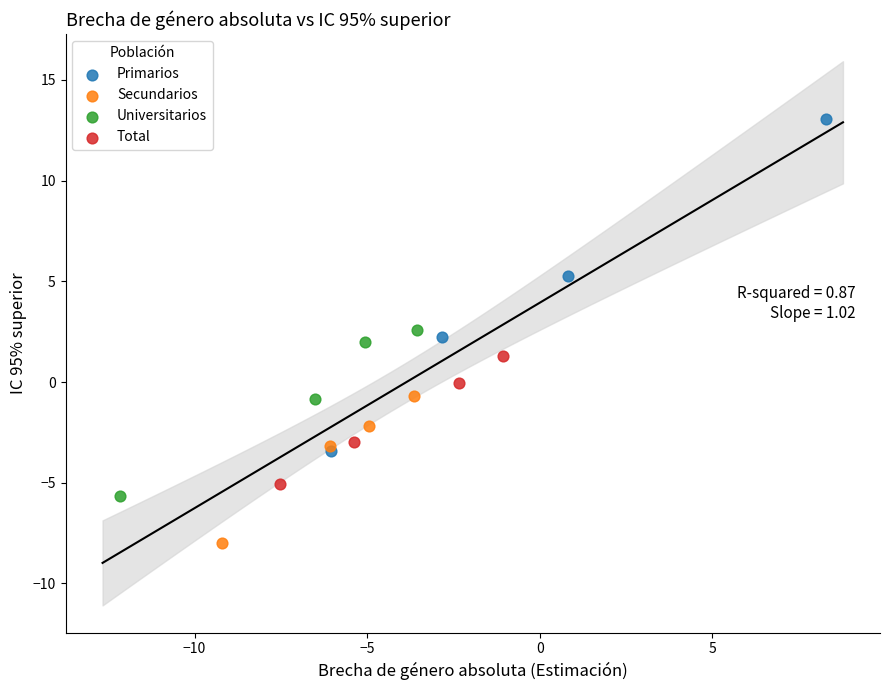

What are all the series names shown in the legend?

Primarios, Secundarios, Universitarios, Total